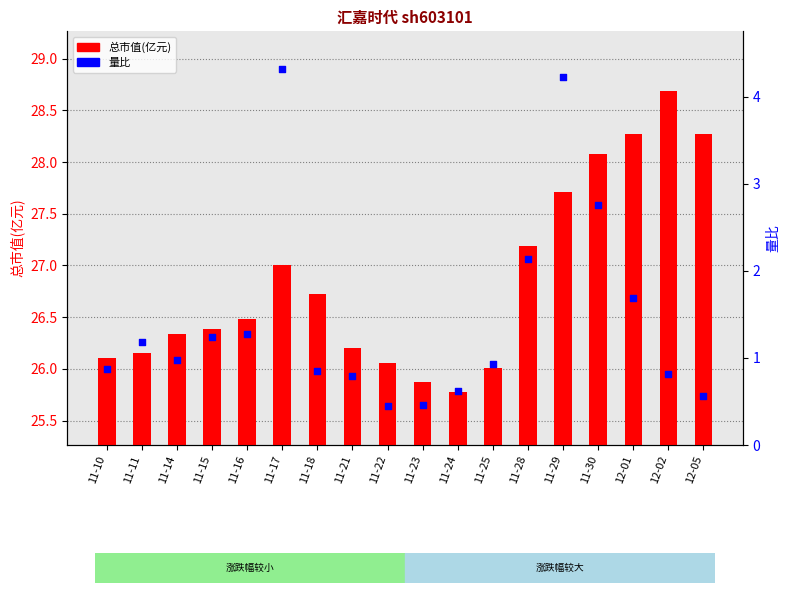

Which series has the largest total across all categories?

总市值(亿元)